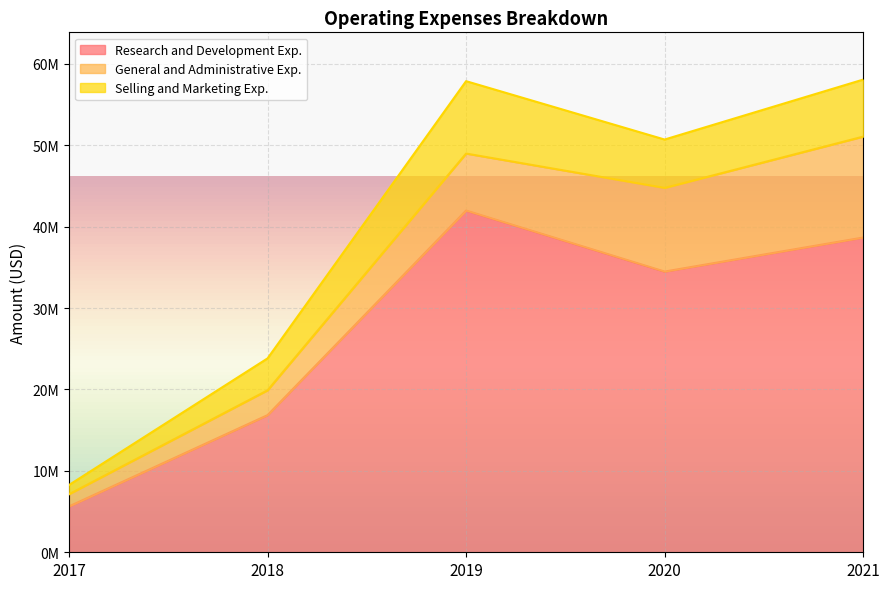

What is the difference between the General and Administrative Exp. values at 2019 and 2018?

3952000